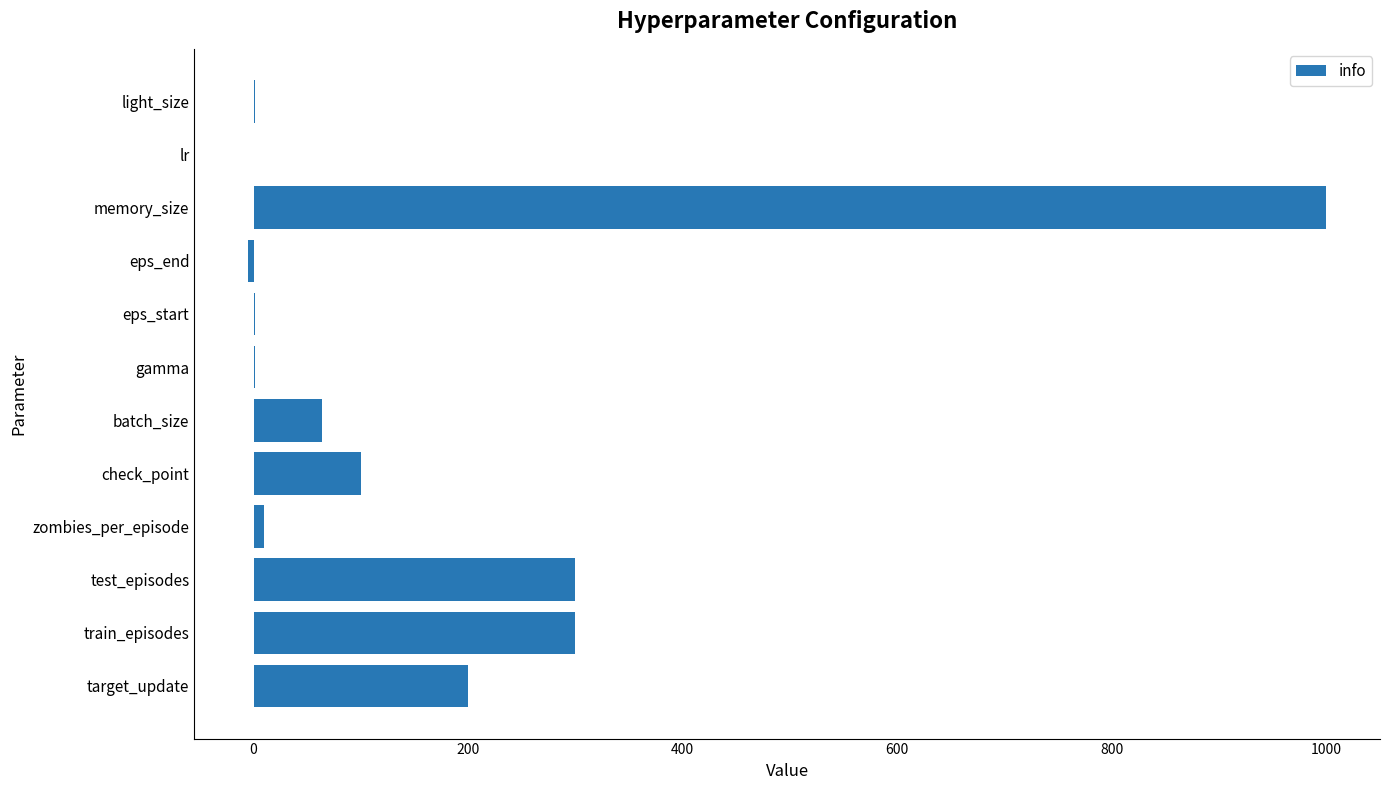

Which category has the highest value across all series?

memory_size